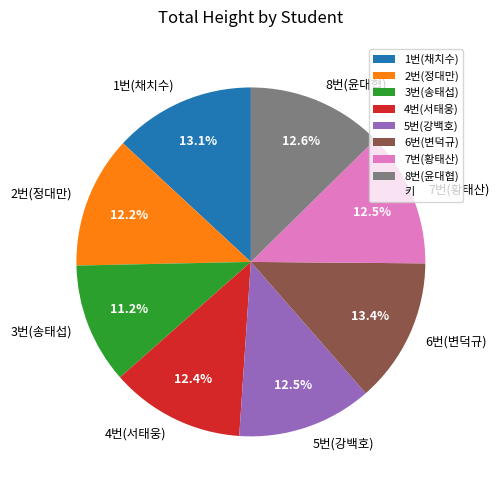

How many segments does this pie chart have?

8